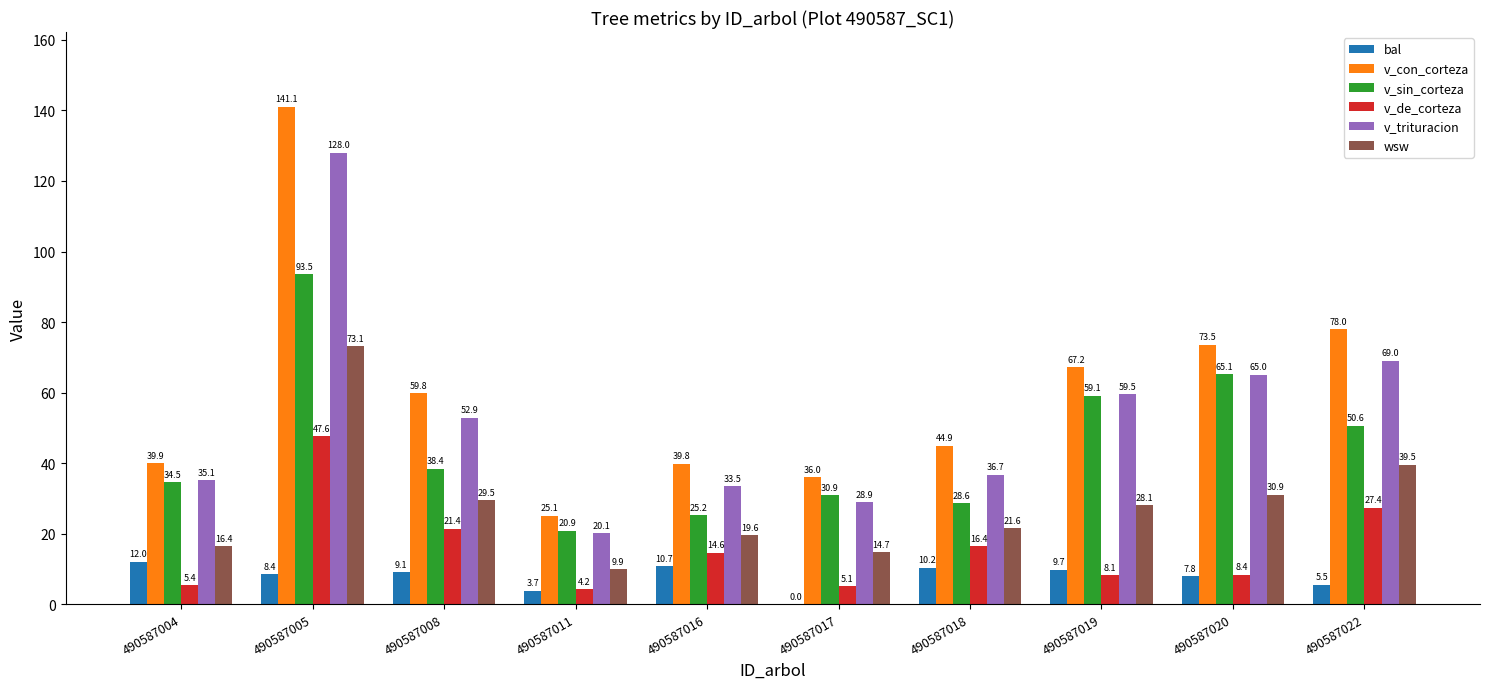

The v_trituracion series shows 52.9 at 490587008. True or false?

True